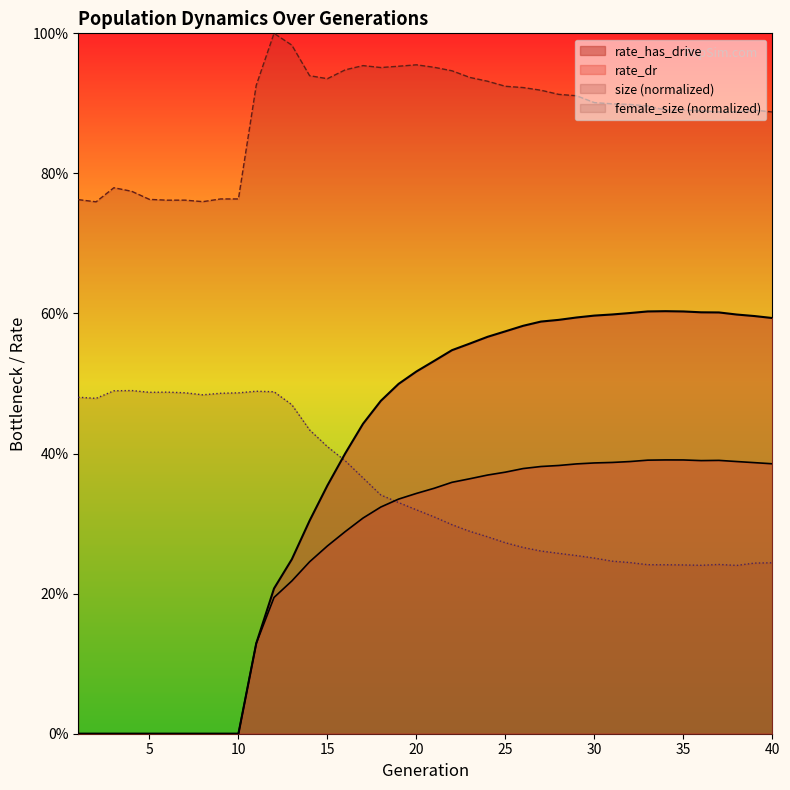

The value of rate_dr at 2 is 0.0. True or false?

True